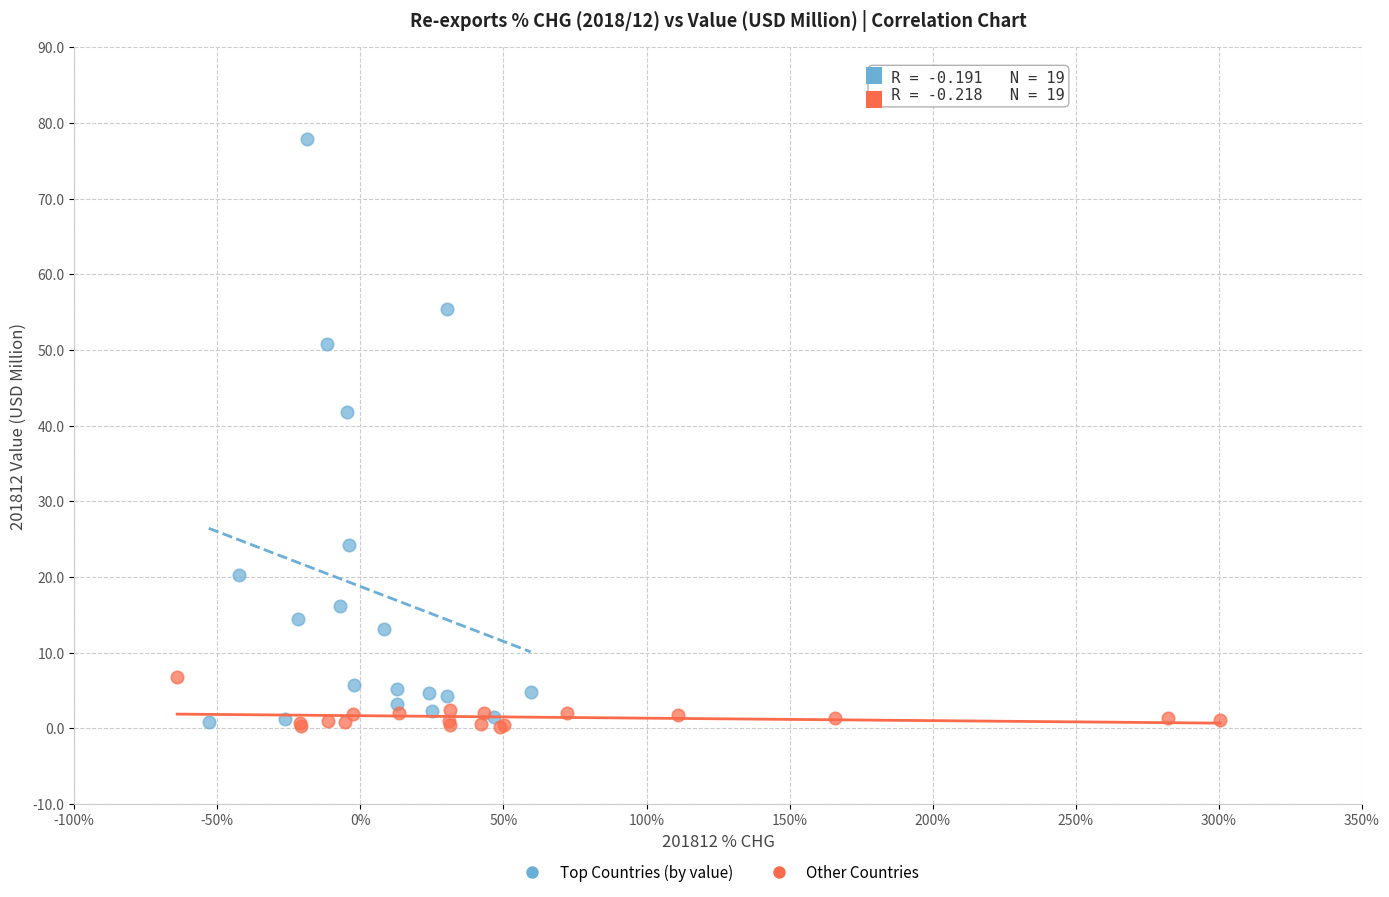

Which series has the largest Y range (max minus min)?

Top Countries (by value)